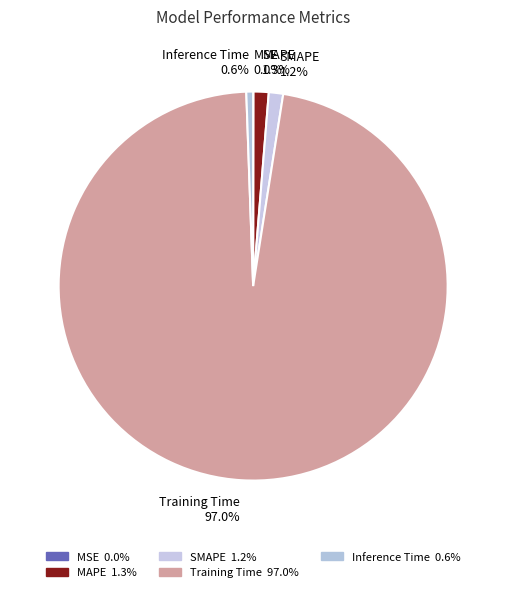

Is there a majority slice in this chart?

Yes